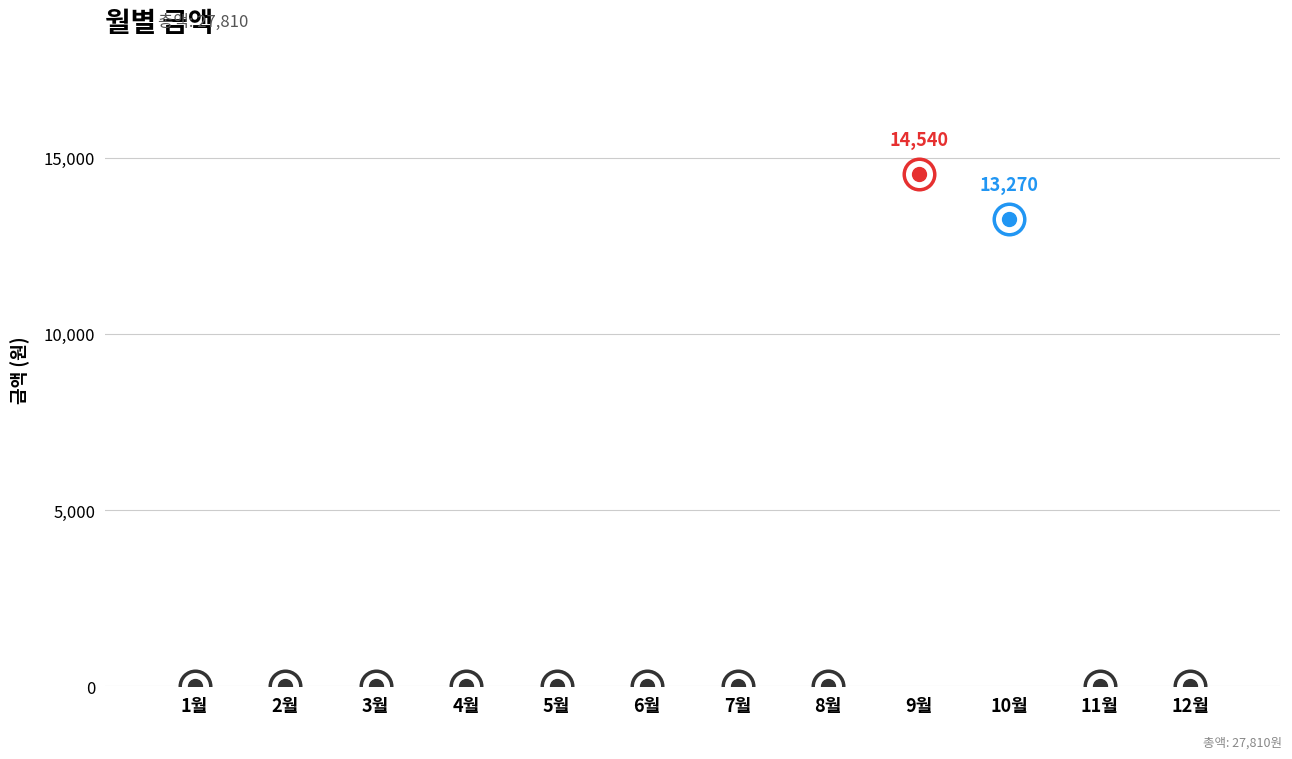

Count the number of data series in this chart.

1